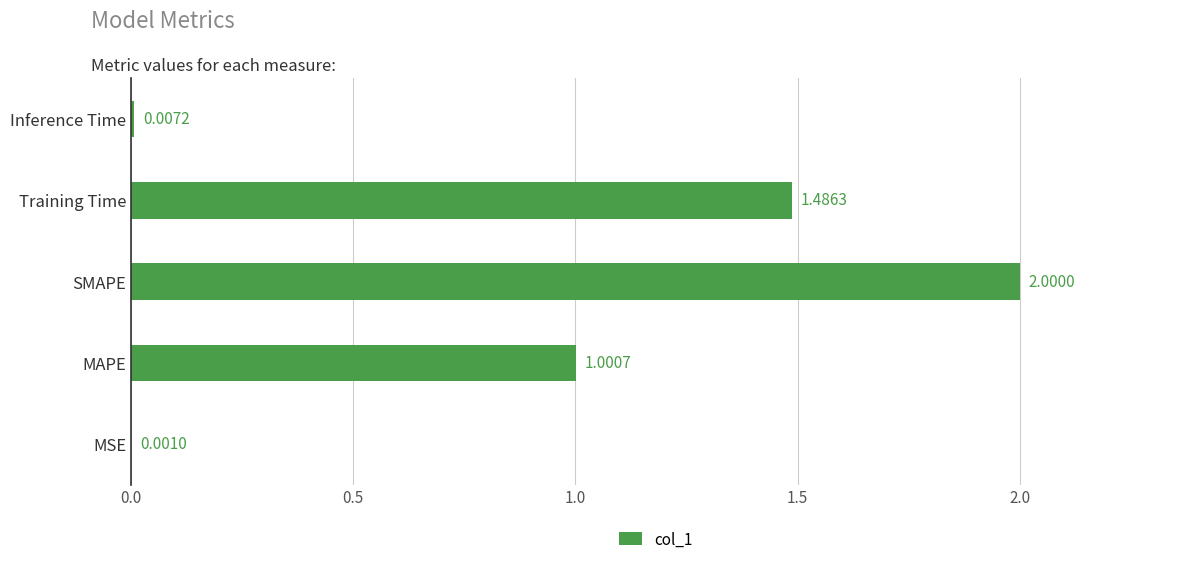

What is the sum of all values?

4.5